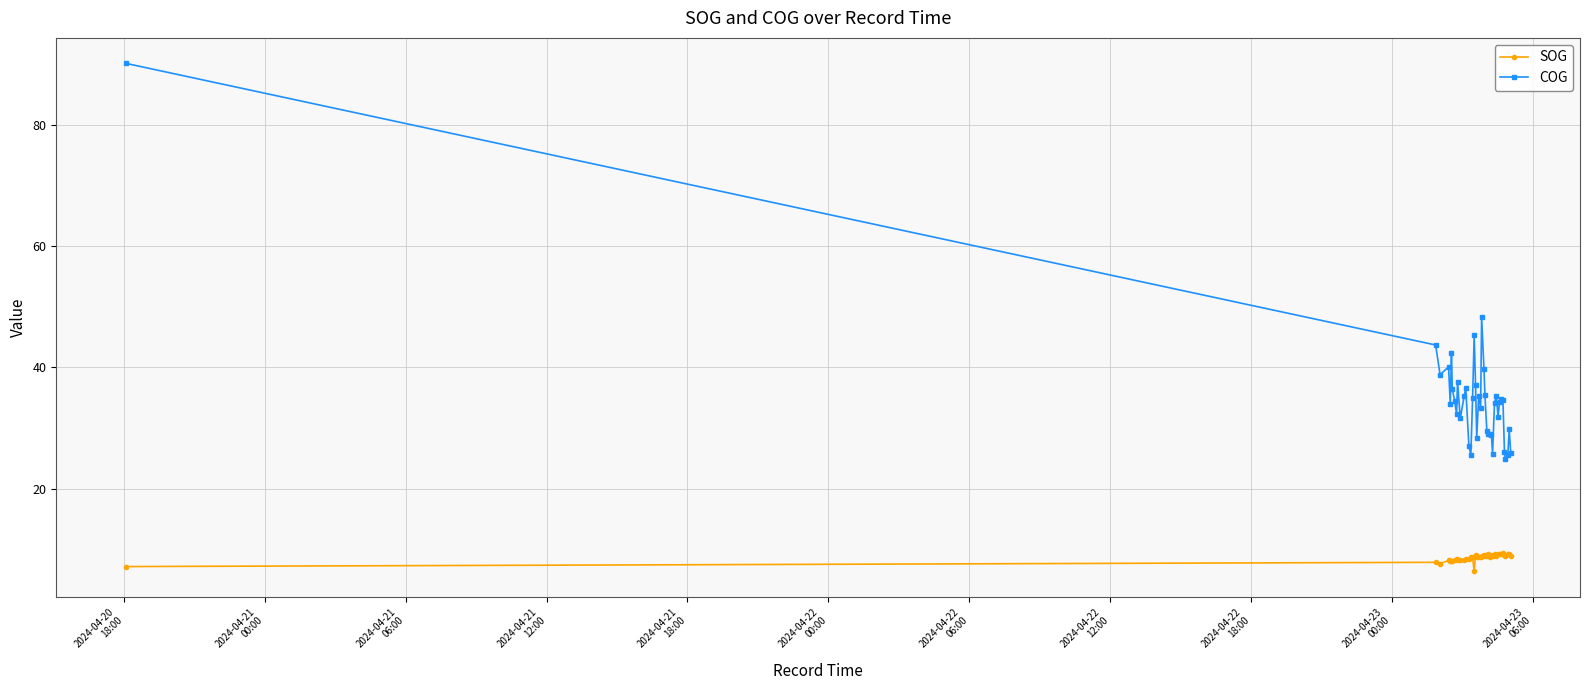

Which series has the largest total across all categories?

COG